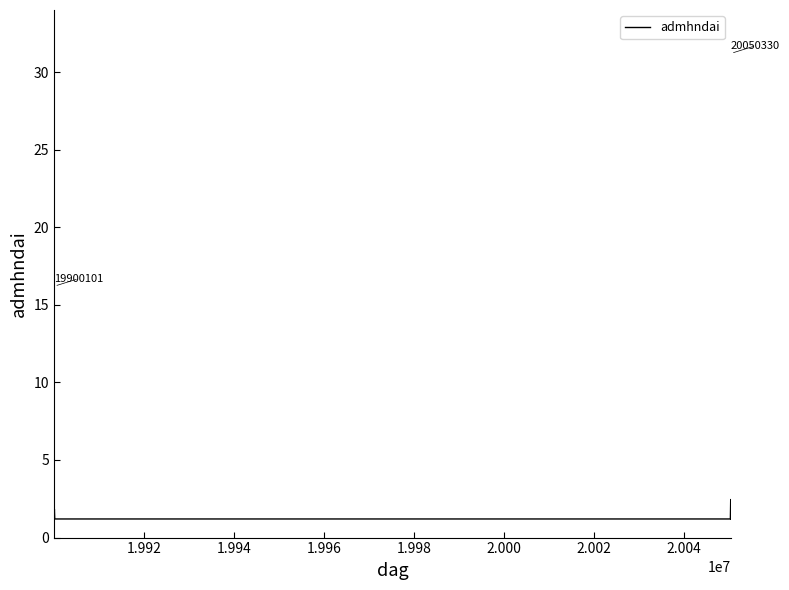

What is the maximum value shown in the chart?

2.5